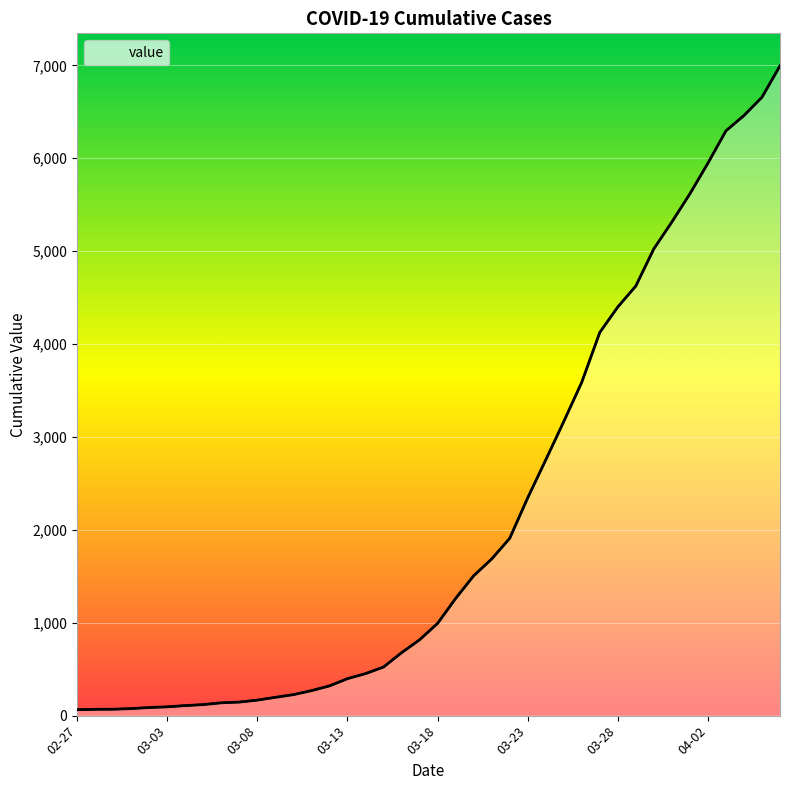

What is the difference between the maximum and minimum values?

6931